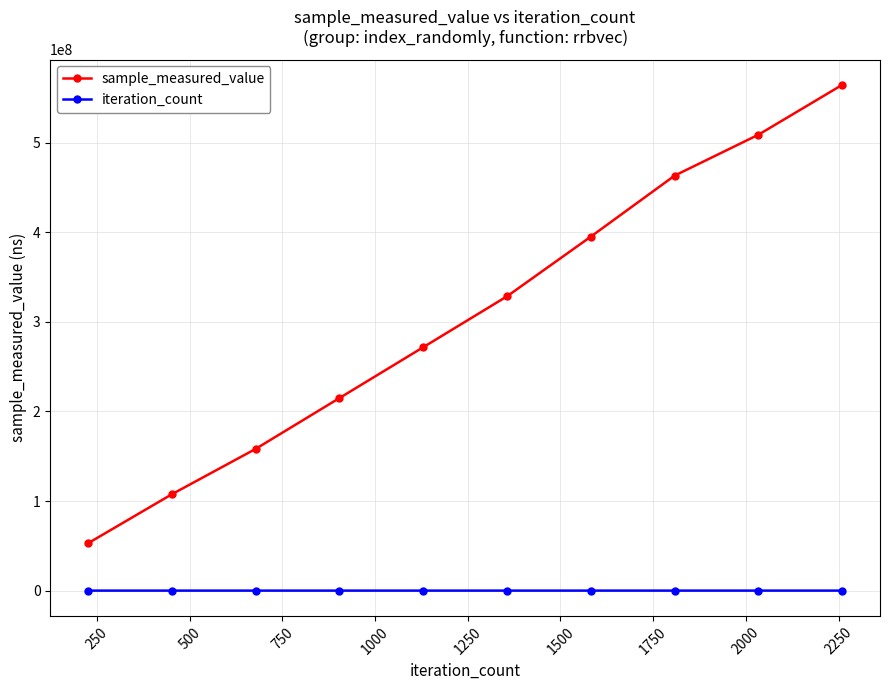

Which series has the largest total across all categories?

sample_measured_value